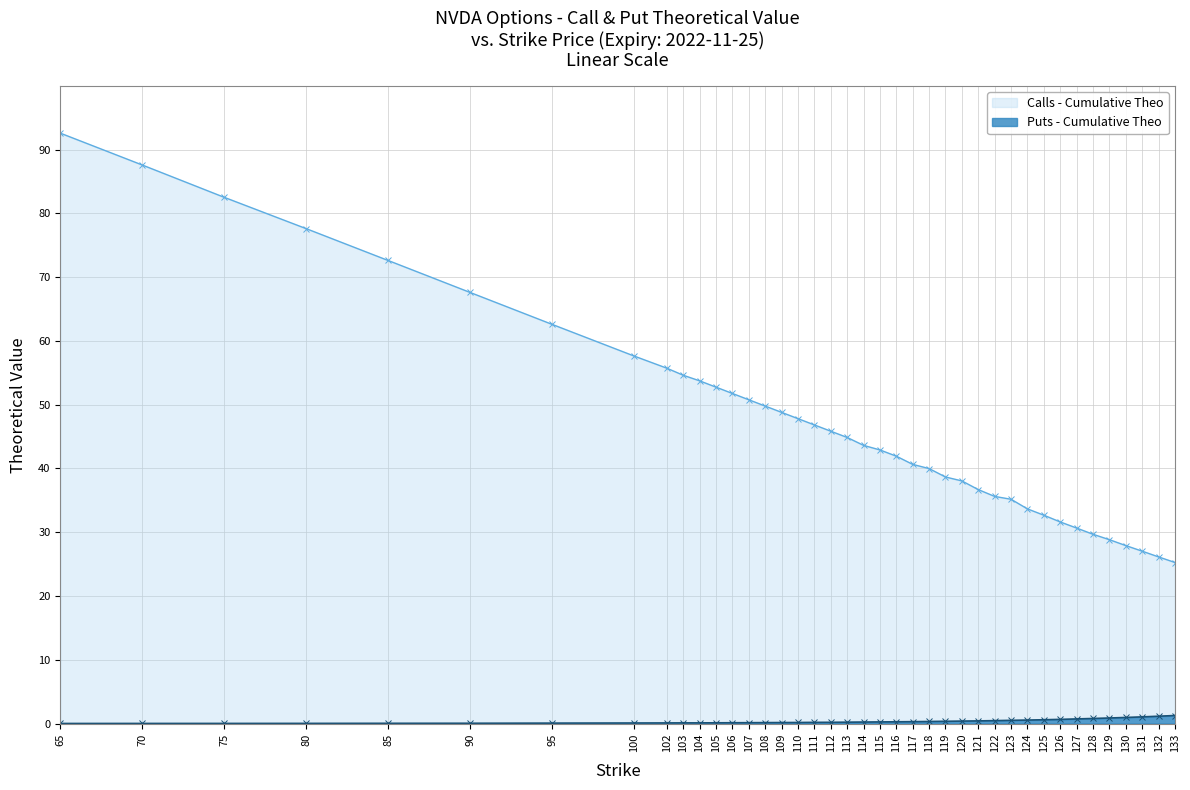

Where is Calls - Cumulative Theo nearest to the value 58?

100